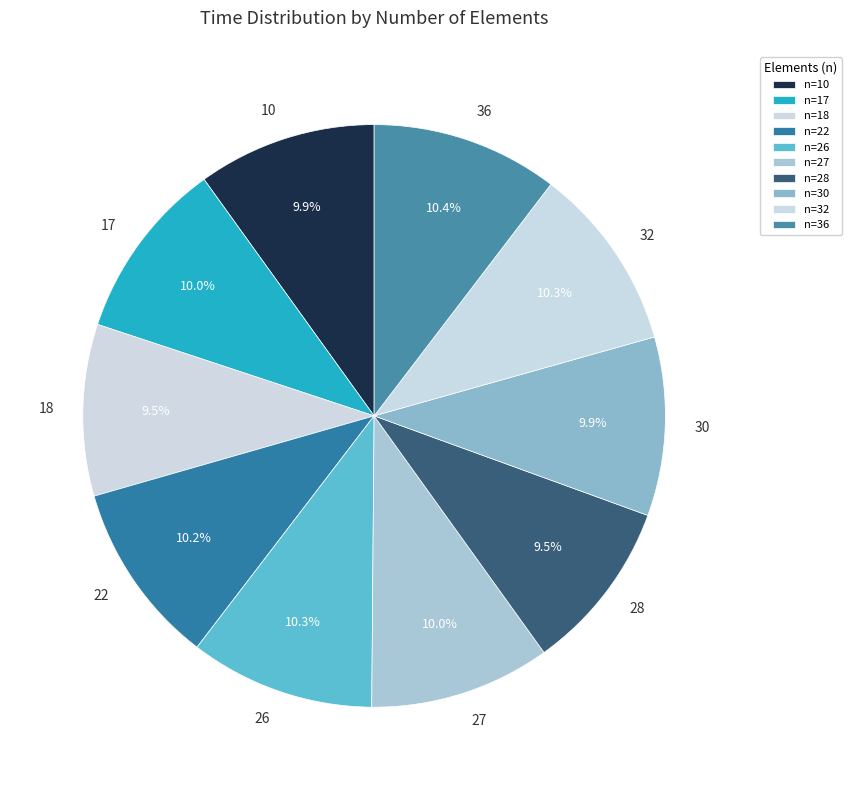

What is the total percentage of 10 and 17?

19.9%